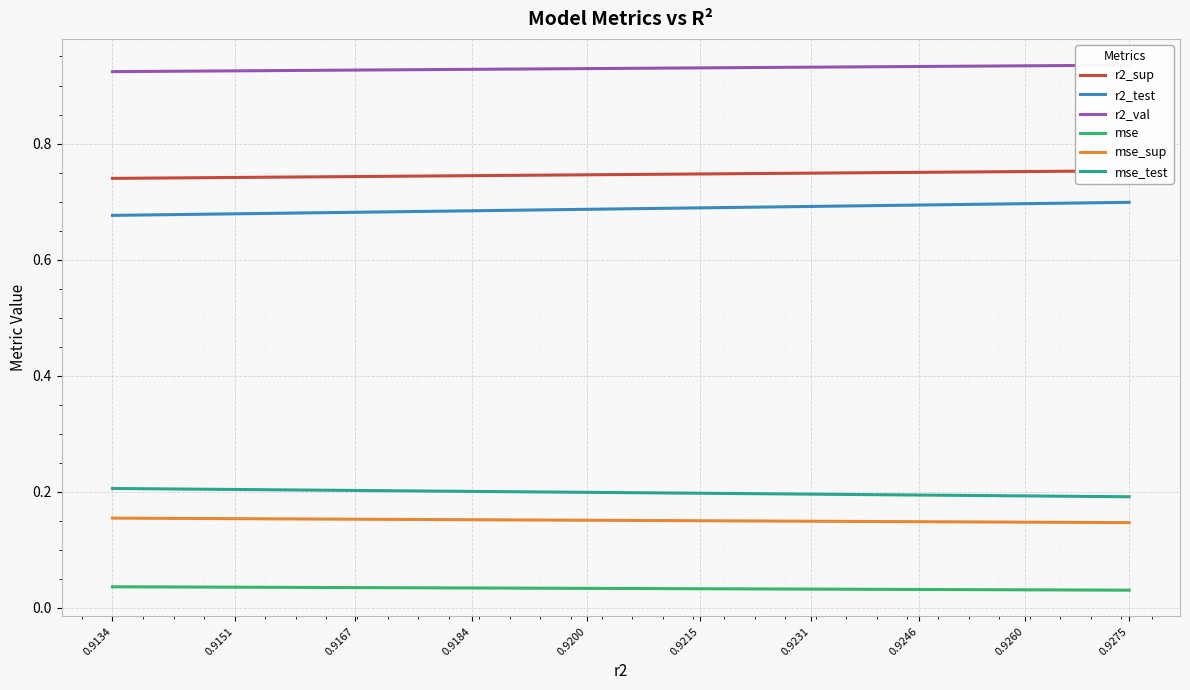

At which label does r2_test reach its peak?

0.9275